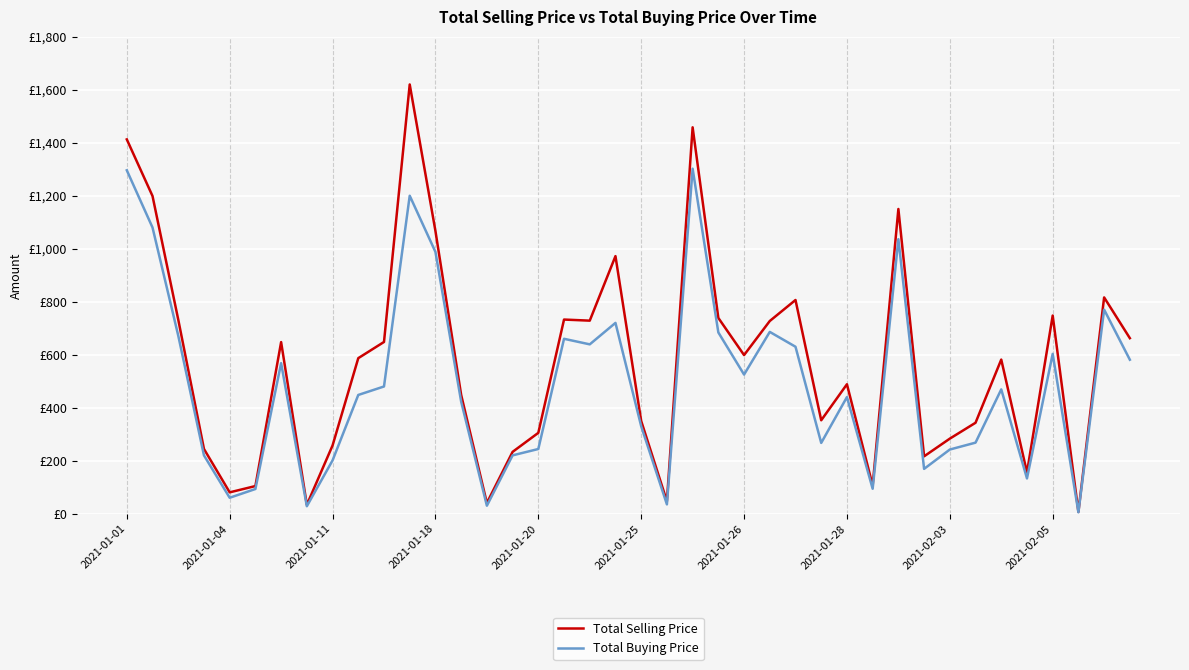

Does the chart have visible grid lines?

Yes